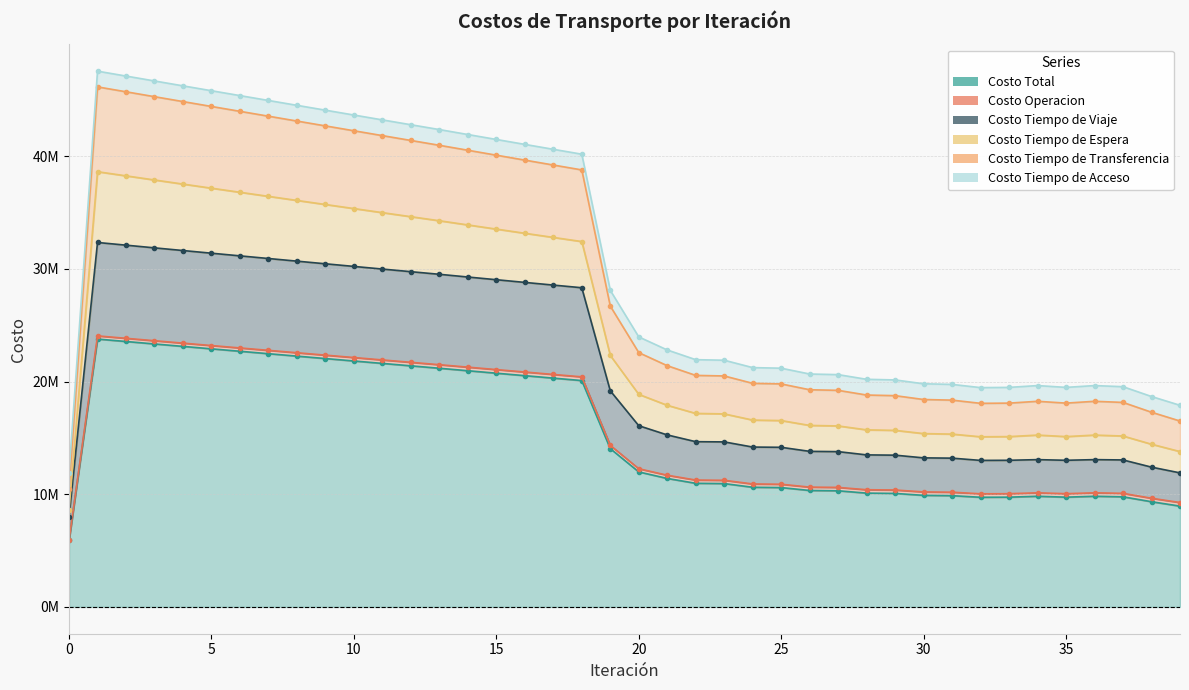

What is the value of the Costo Total point at the 15th from the left?

20966517.1